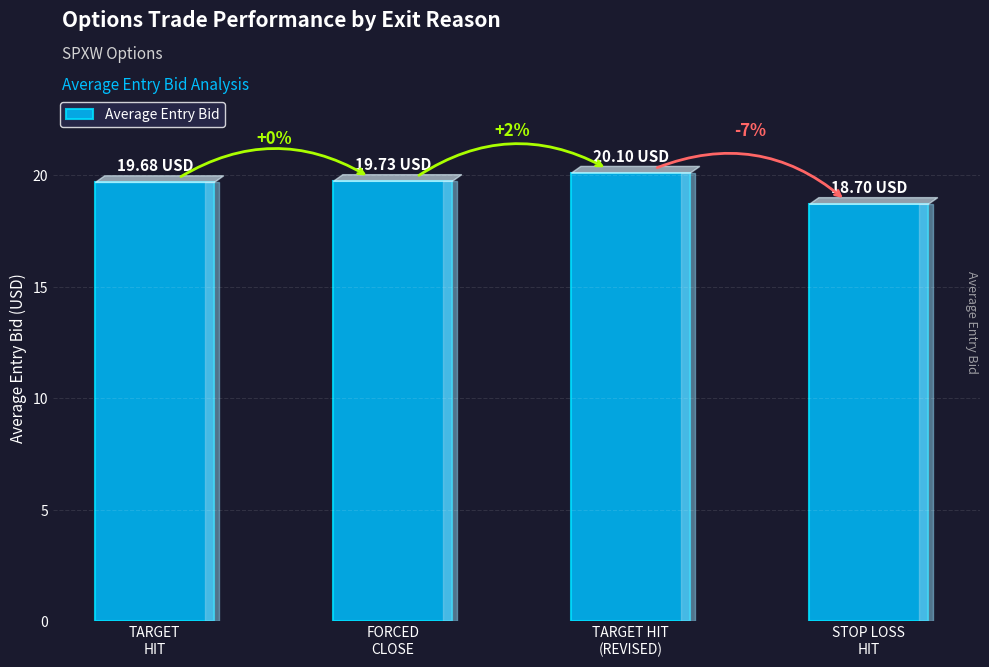

Does the chart contain any negative values?

No